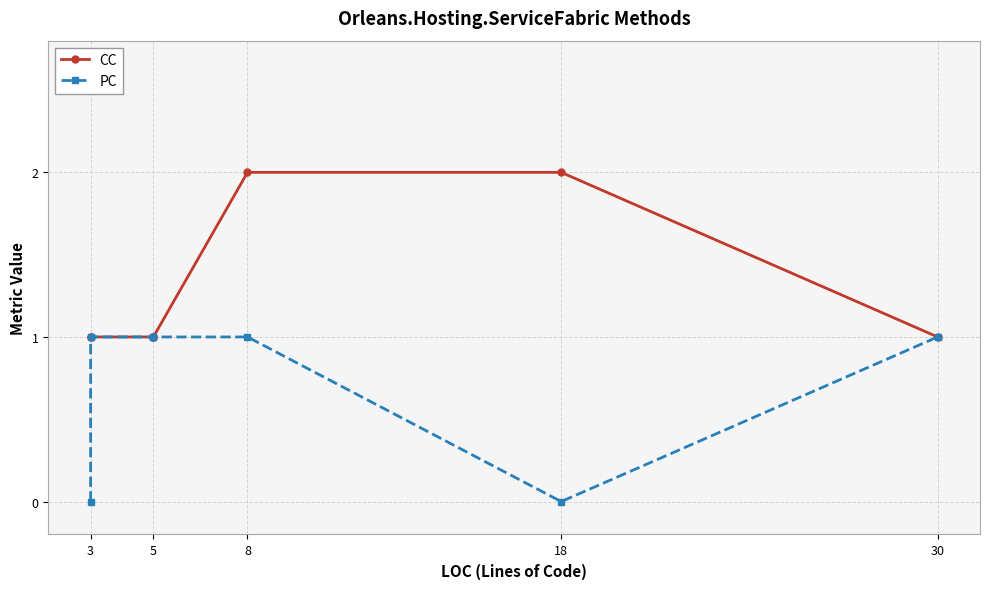

What is the sum of the CC values at 3 and 5?

2